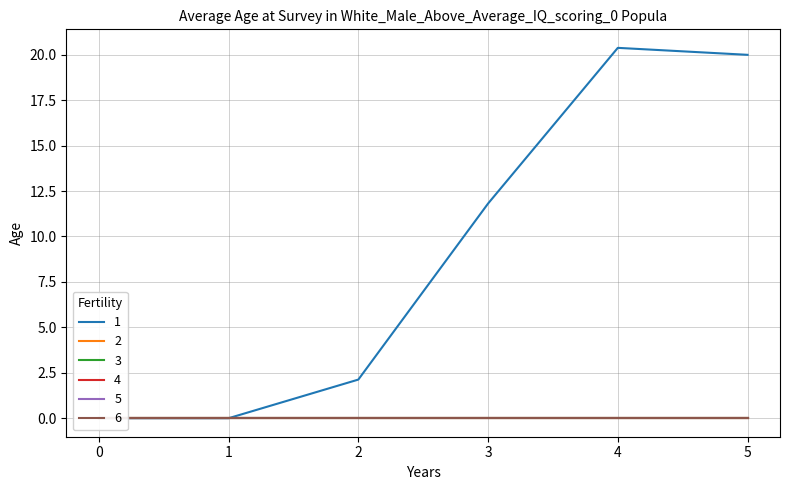

True or false: 1 has more than 2 points higher than both neighbors.

False